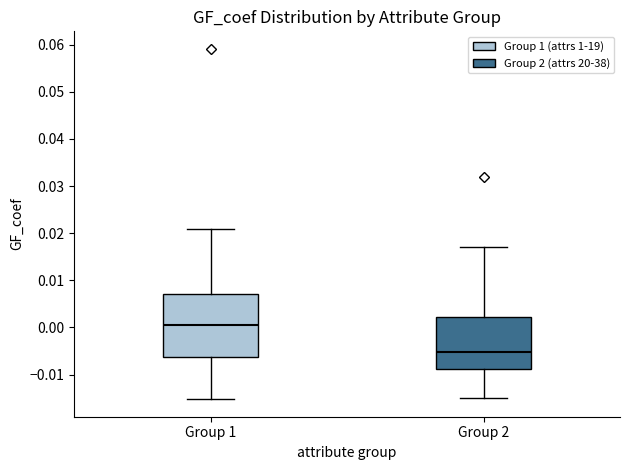

Comparing the boxes themselves (not the whiskers), which one is the tallest?

Group 1